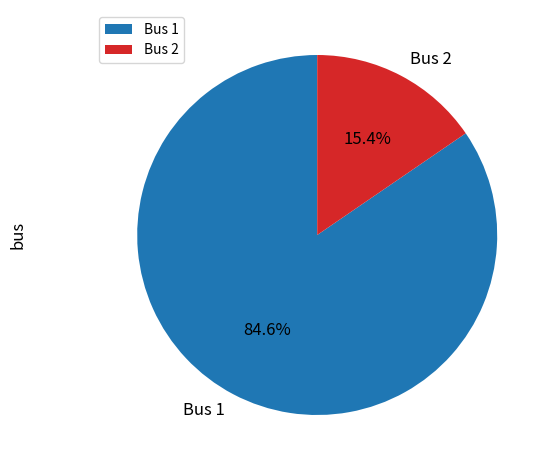

Which slice is the largest?

Bus 1